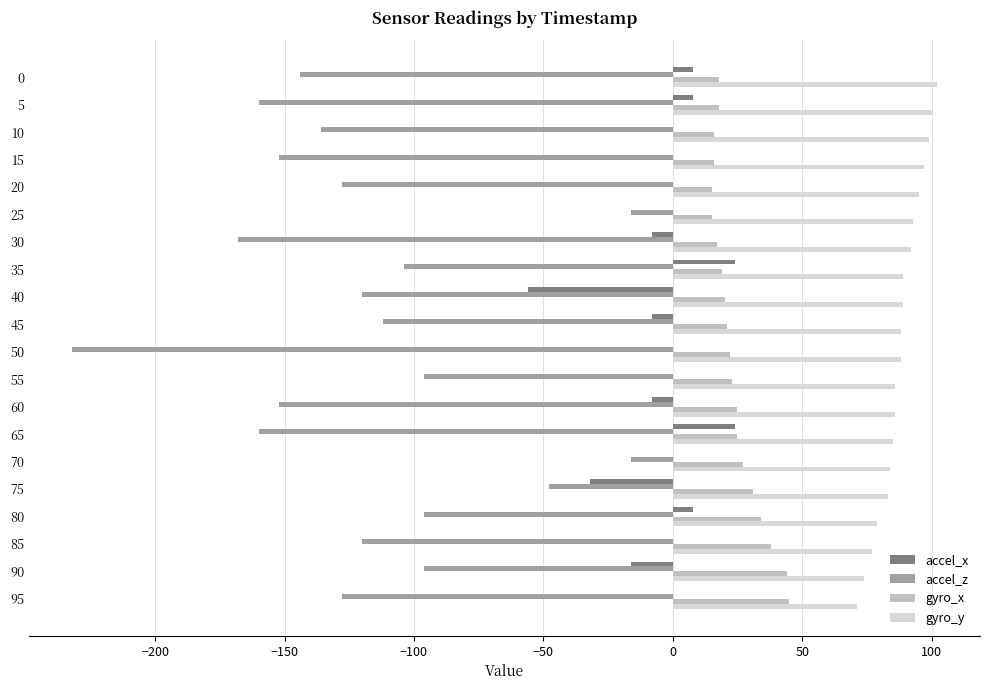

Which series has the largest range (max minus min)?

accel_z